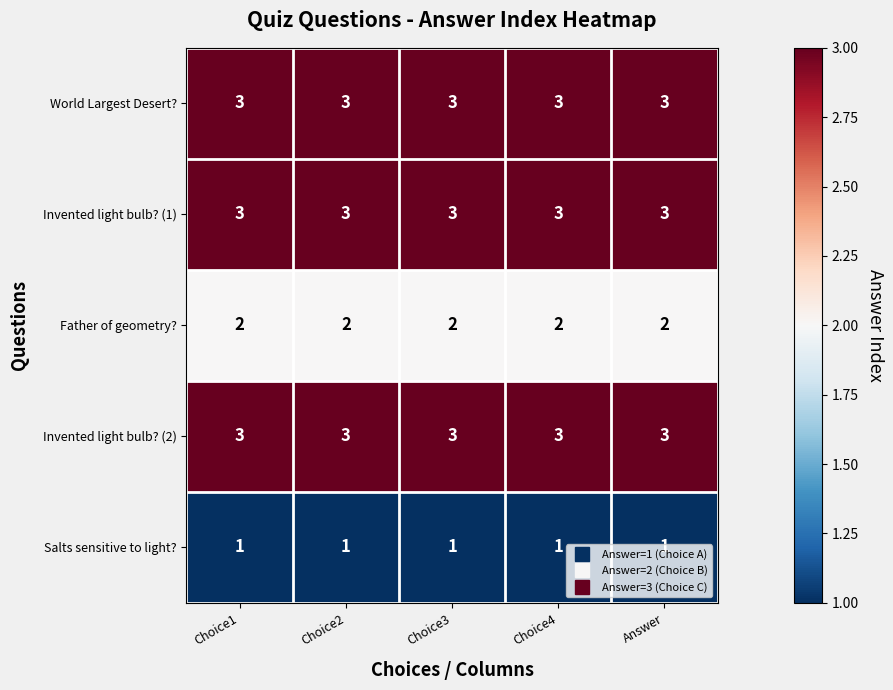

At how many categories does at least one series exceed 1?

5